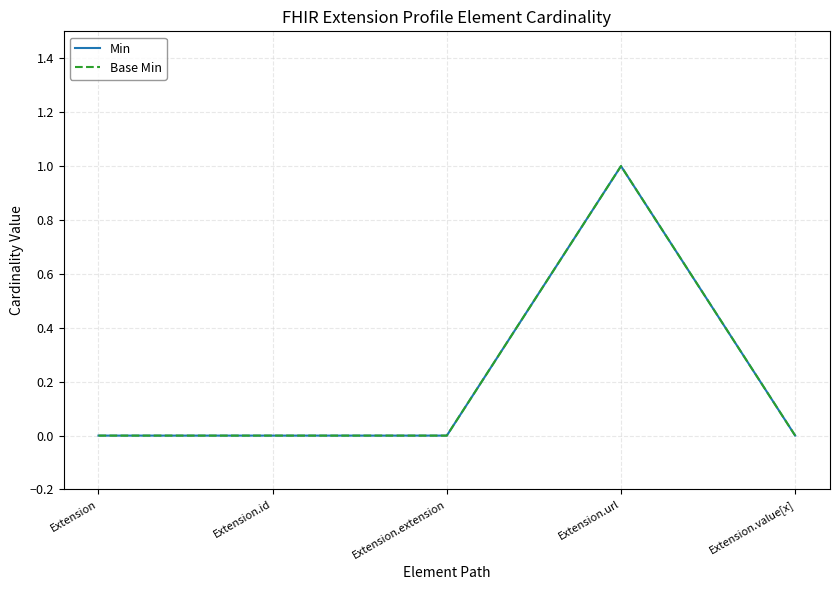

Does the chart display data point markers on the line(s)?

No